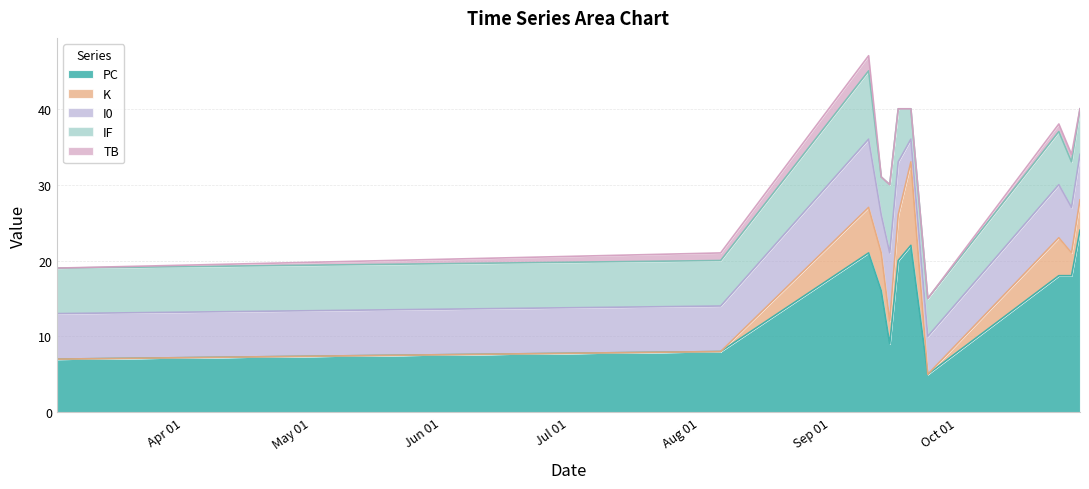

At which category is the sum across all series the highest?

2